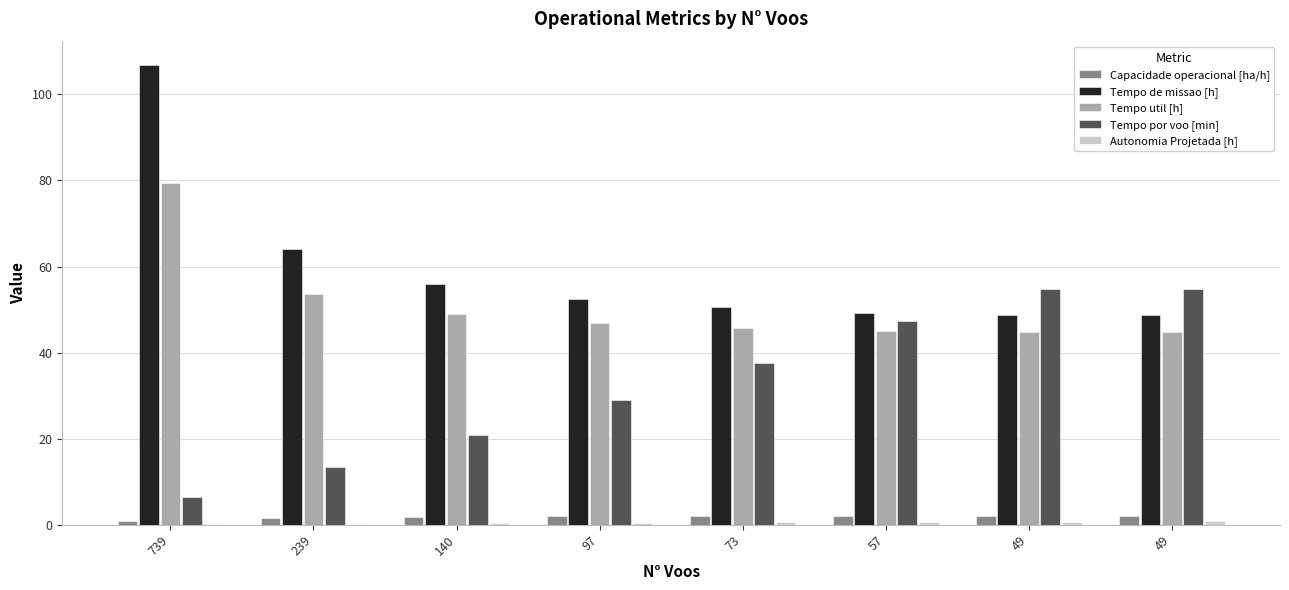

What is the value of the Tempo por voo [min] bar at the 7th from the left?

54.7